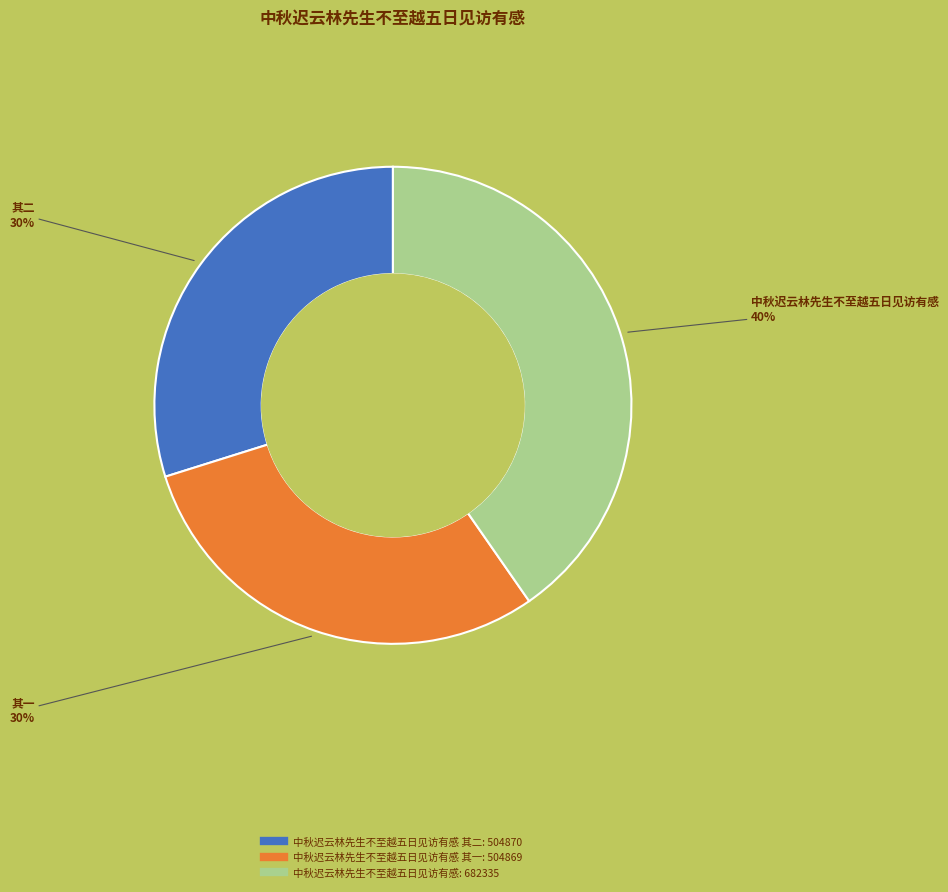

Count the number of slices in the pie.

3